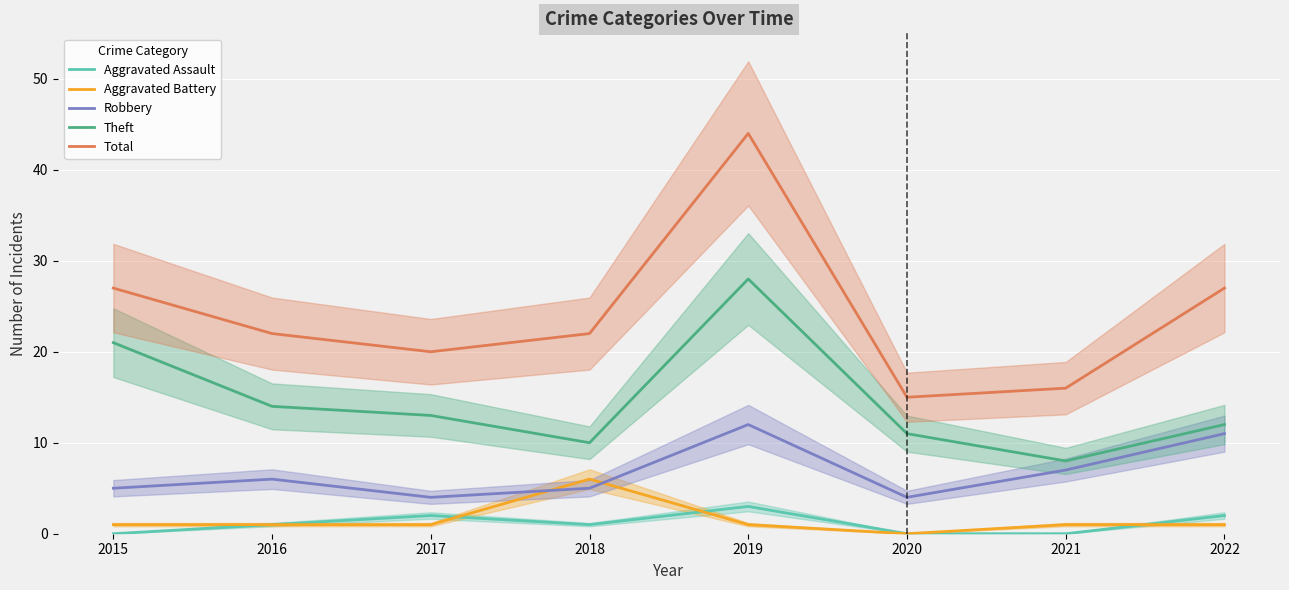

How many values in the Theft series are below 13?

4